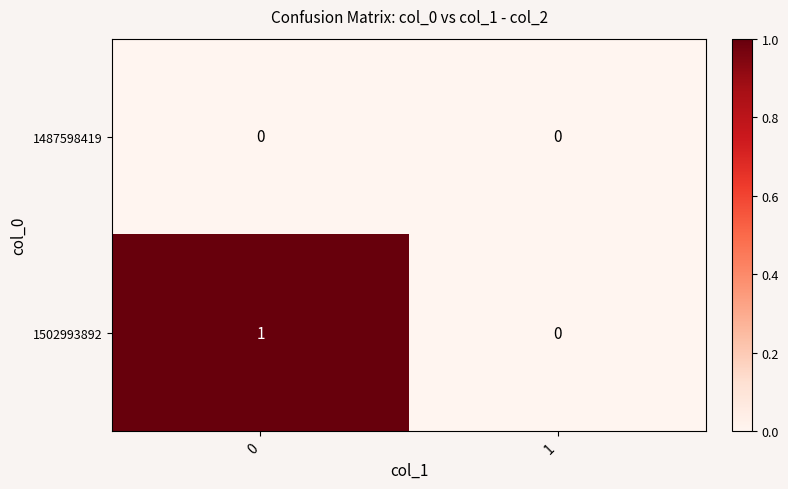

Which series has the largest total across all categories?

1502993892